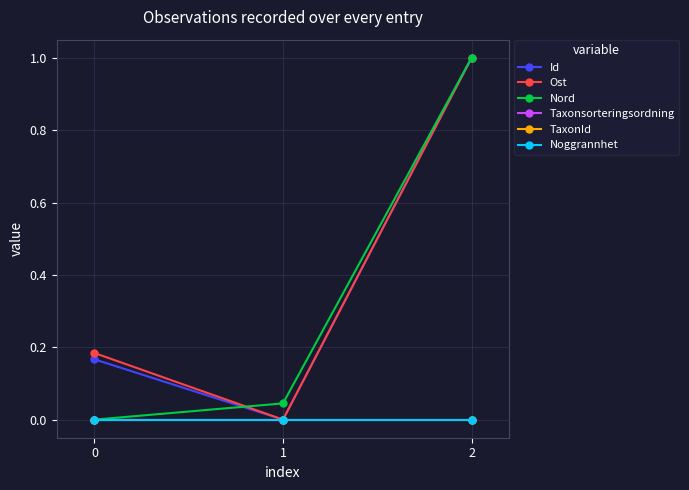

Is this an area chart (filled region under the line)?

No